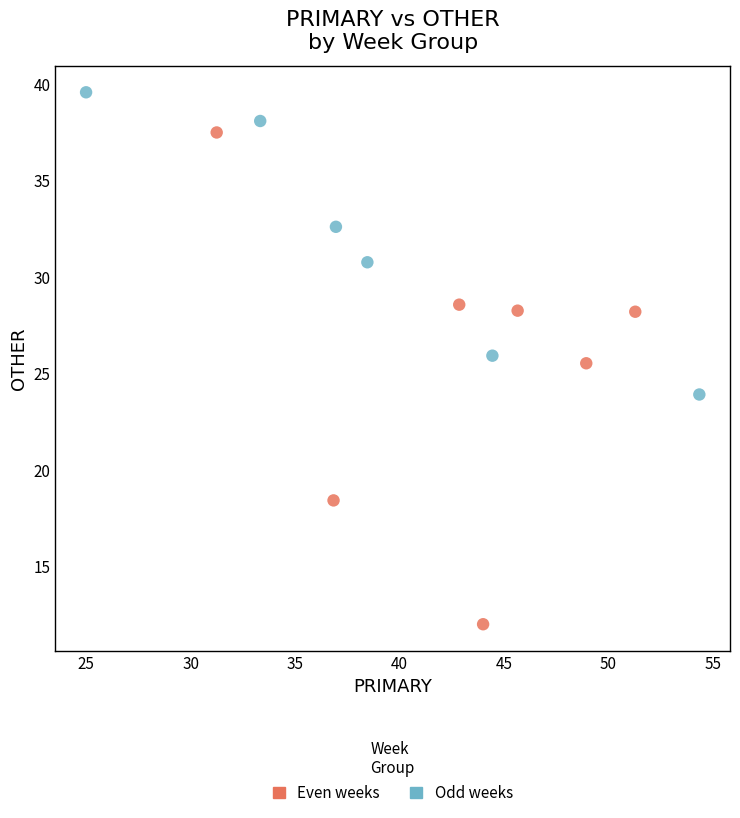

Which series reaches the minimum Y coordinate?

Even weeks